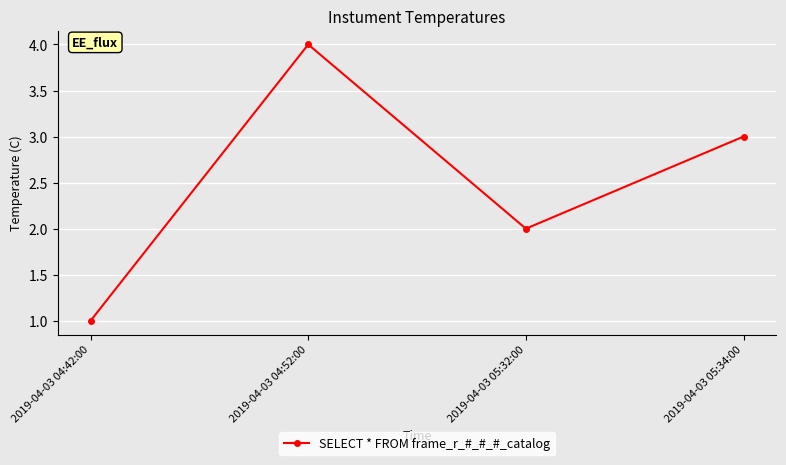

How many lines are shown in the chart?

1